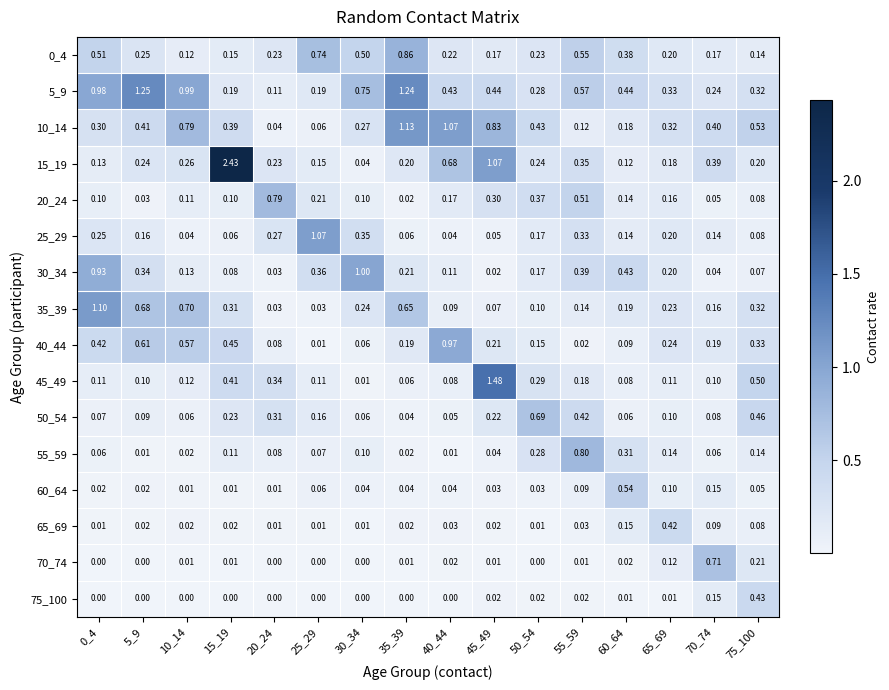

Is the value of 70_74 at 20_24 greater than the value of 65_69 at 20_24?

No